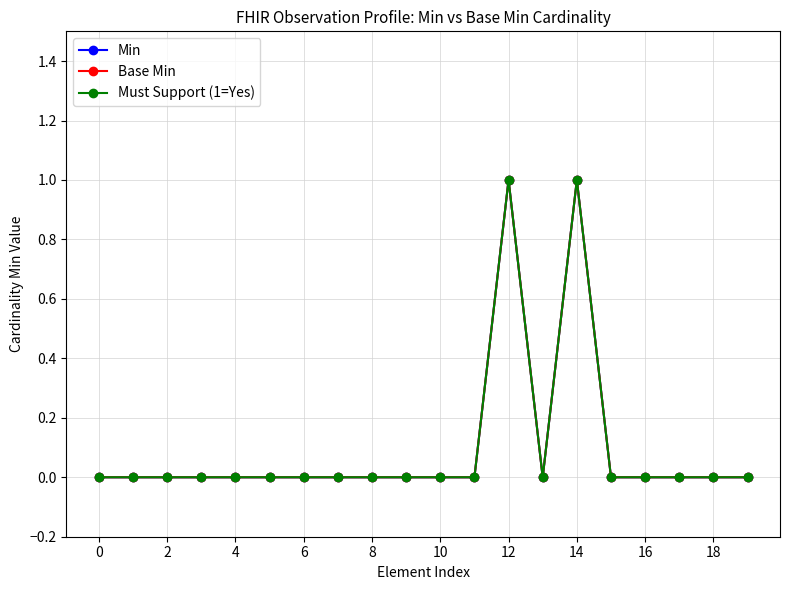

What is the maximum value for Min?

1